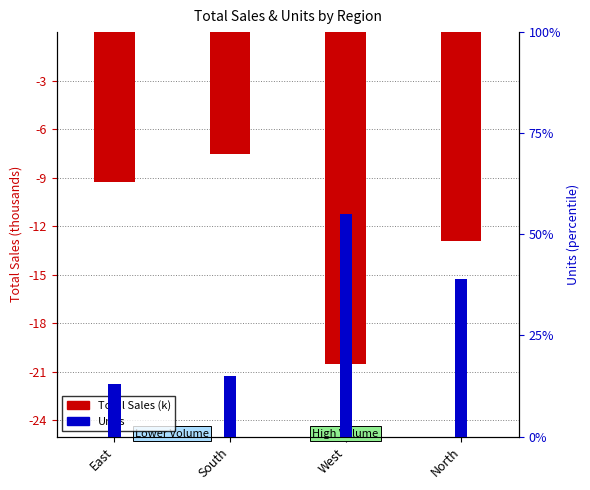

Which series has the widest spread of values?

Units